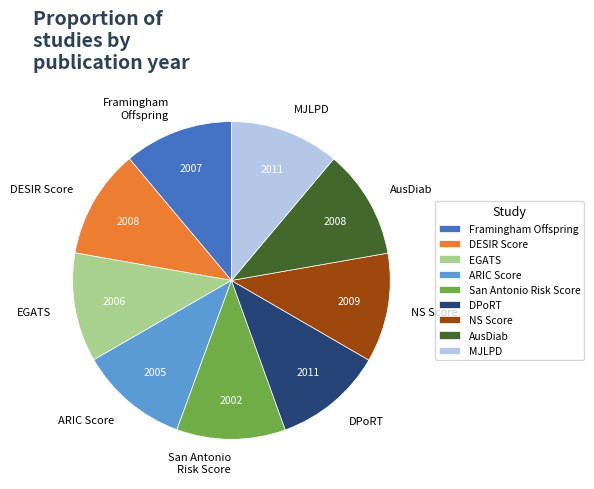

The Framingham Offspring slice represents 11% of the pie. True or false?

True